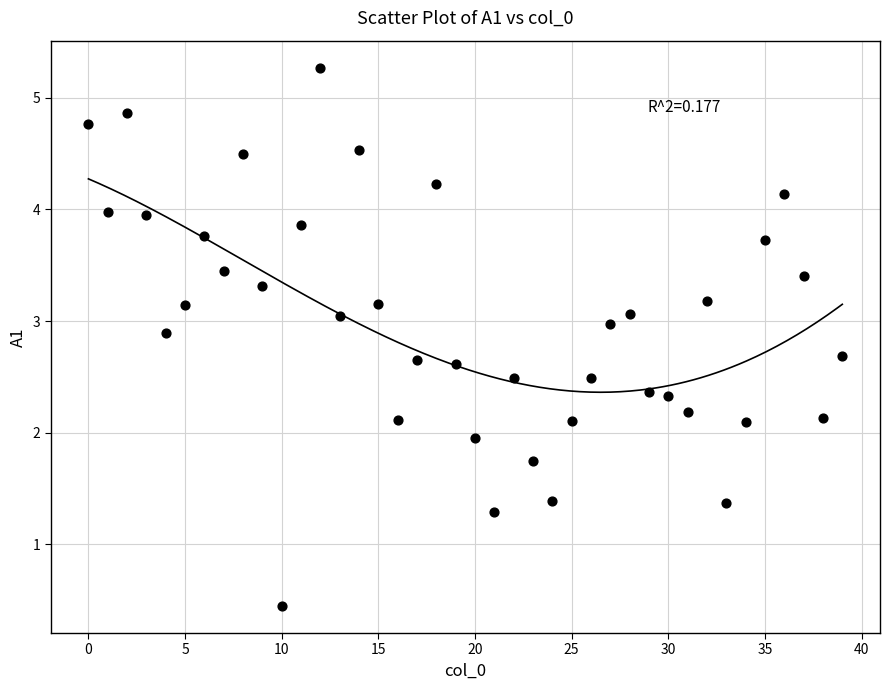

What is the range of Y values (max minus min)?

4.8